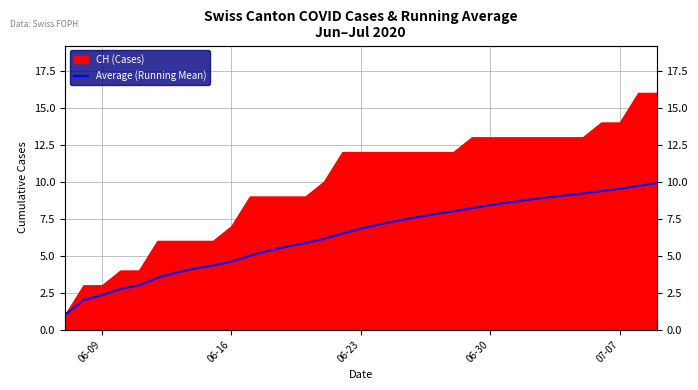

True or false: there are more than 2 points higher than both neighbors.

False